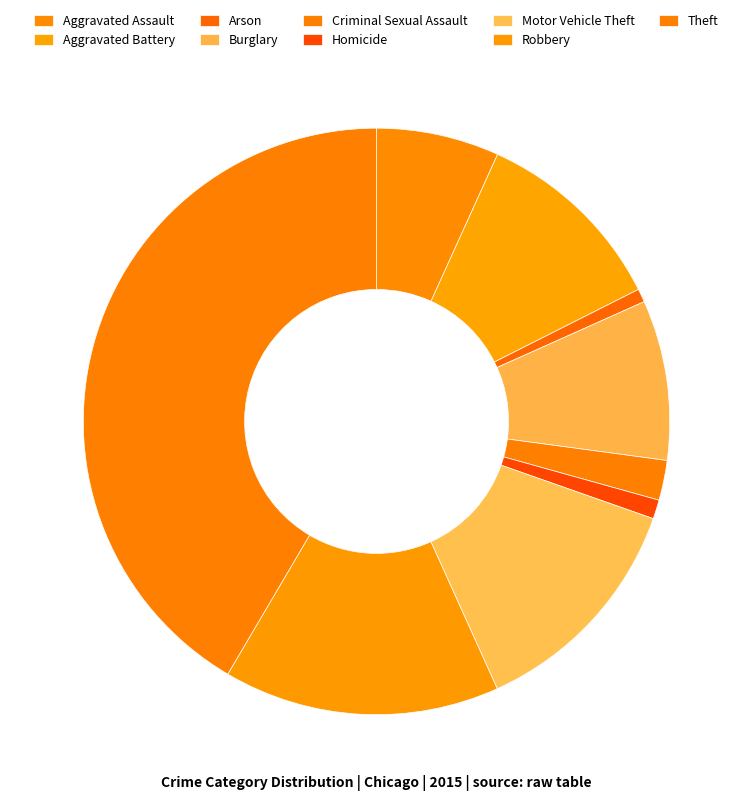

Does Criminal Sexual Assault represent more than half of the total?

No